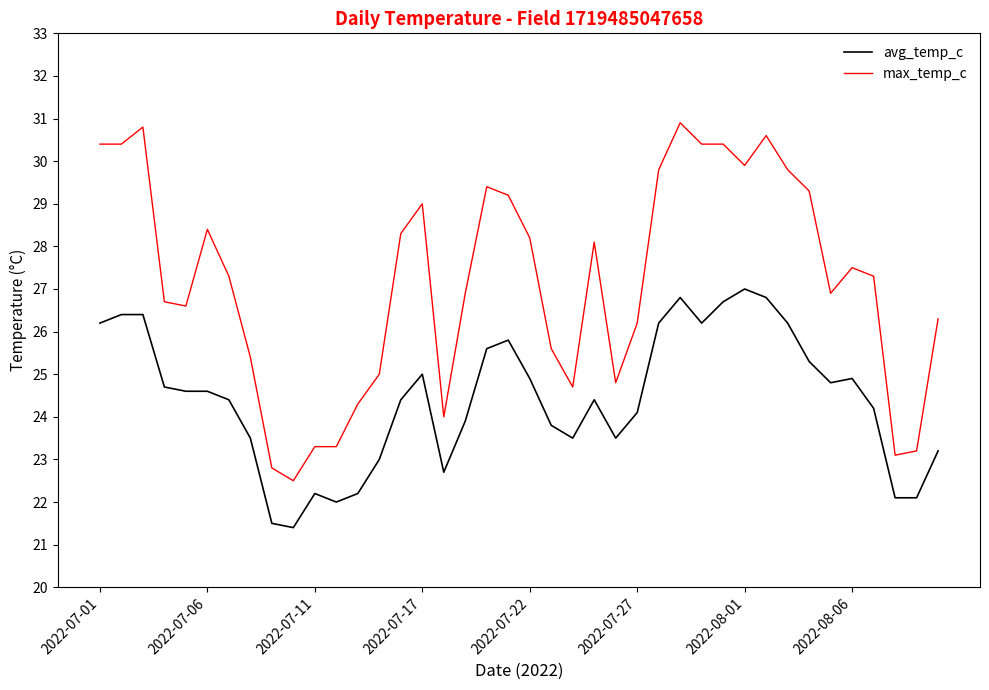

At how many categories does at least one series exceed 27?

21